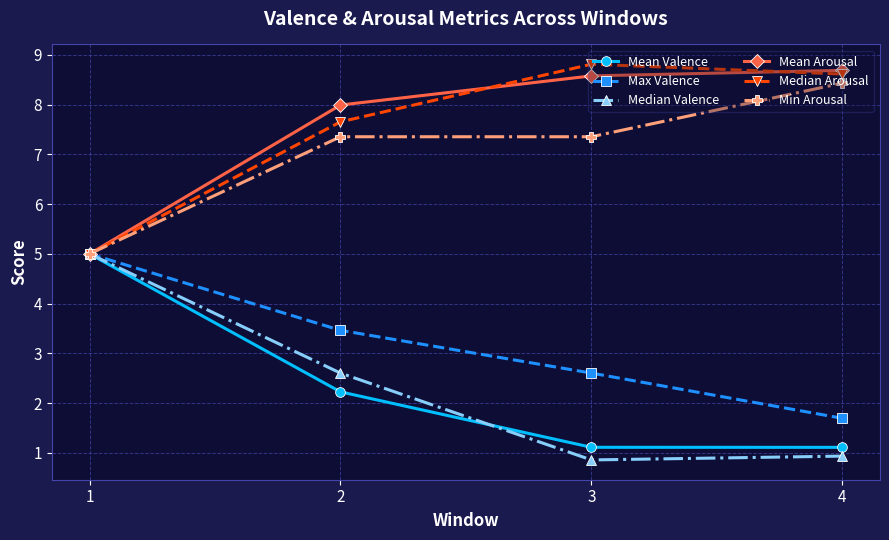

Which category has the lowest value in the Median Arousal series?

1